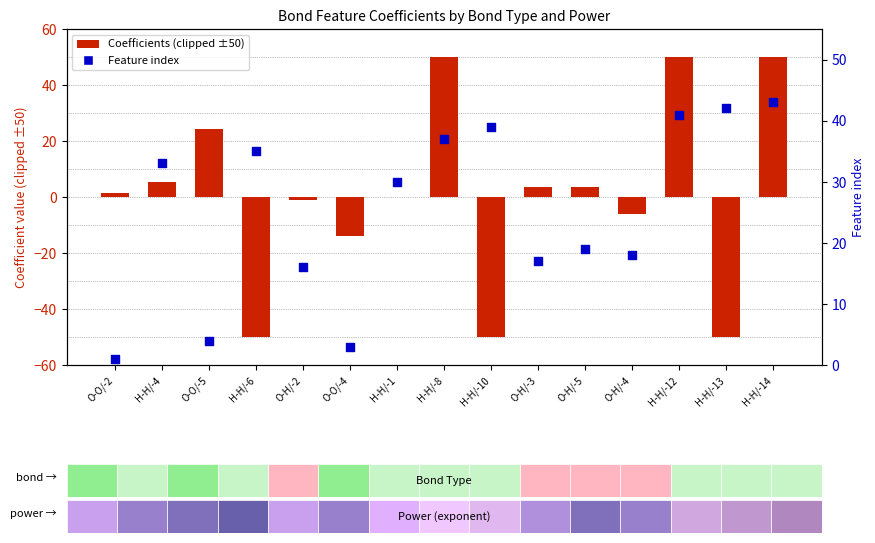

What is the total value across all series at H-H/-10?

-11.0